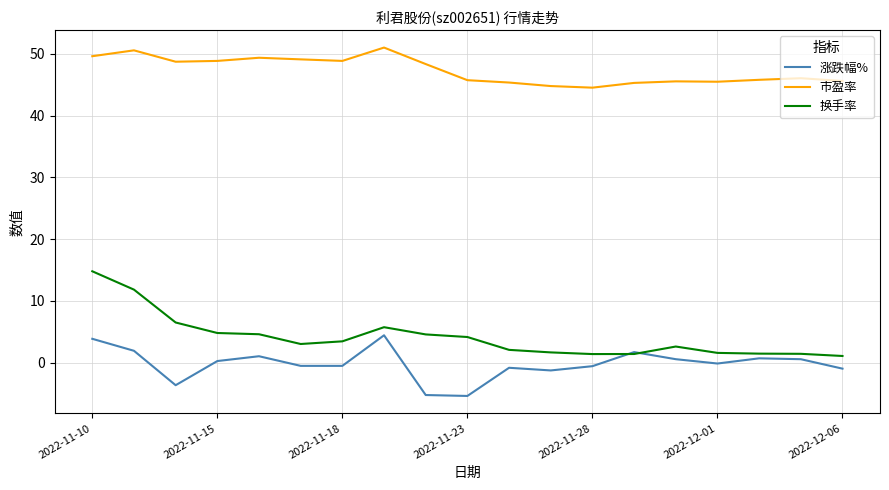

Which series has the largest total across all categories?

市盈率